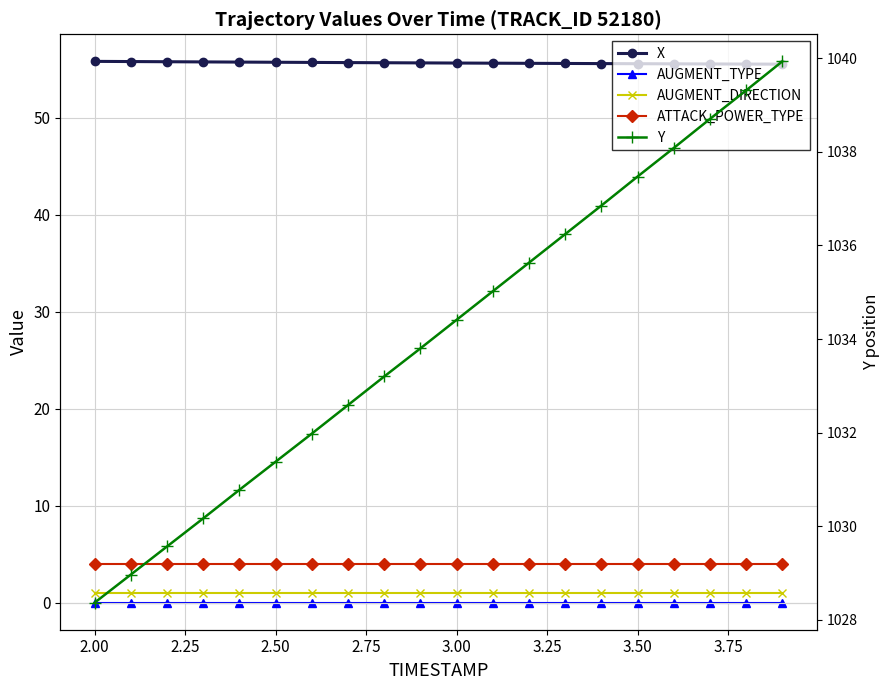

At 2.25, list the series in order from smallest to largest.

AUGMENT_TYPE, AUGMENT_DIRECTION, ATTACK_POWER_TYPE, X, Y